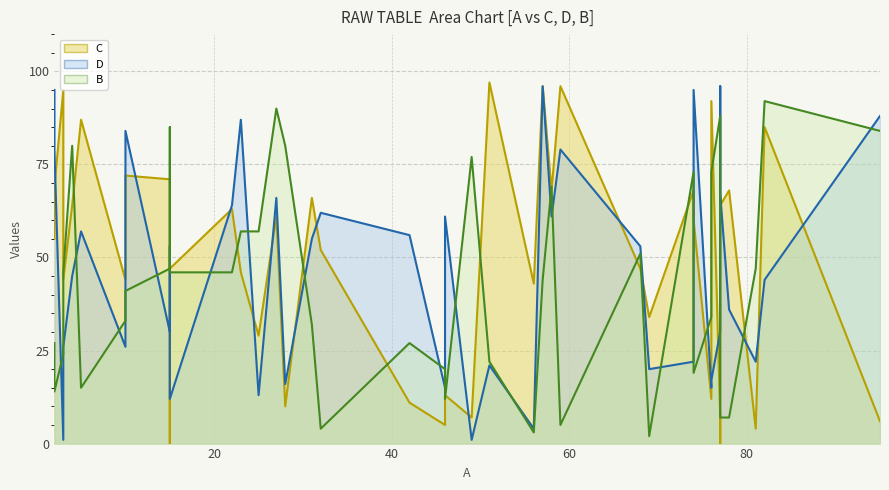

What is the difference between the maximum and minimum values in the B series?

90